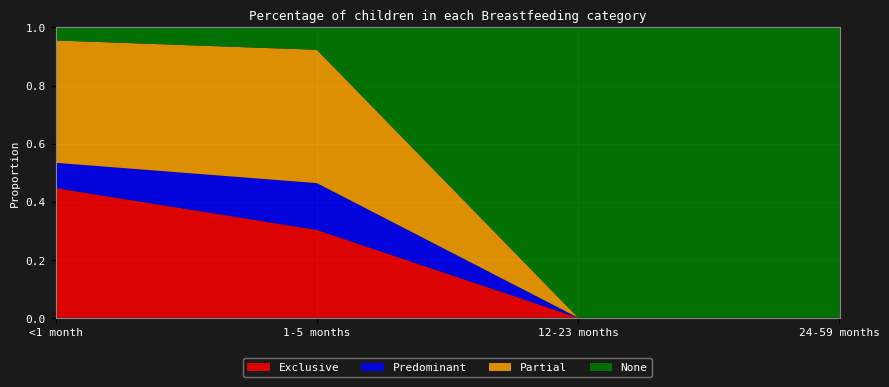

Reading right to left, extract all data points from this chart.

Exclusive: 0.0	0.0	0.3	0.4
Predominant: 0.0	0.0	0.2	0.1
Partial: 0.0	0.0	0.5	0.4
None: 1.0	1.0	0.1	0.0